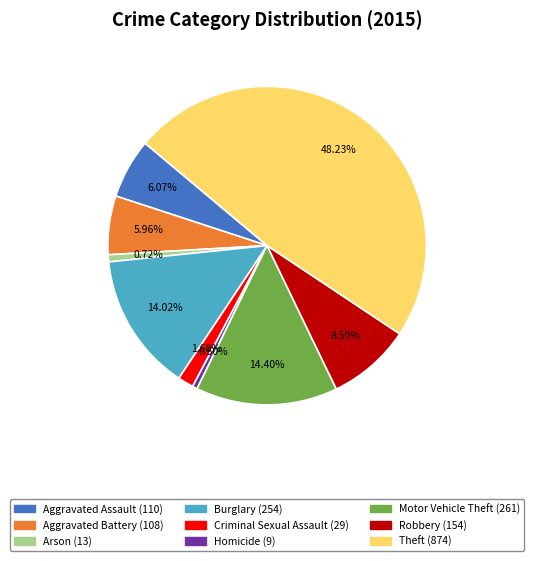

What is the ratio of the value at Aggravated Battery to the value at Arson?

8.3